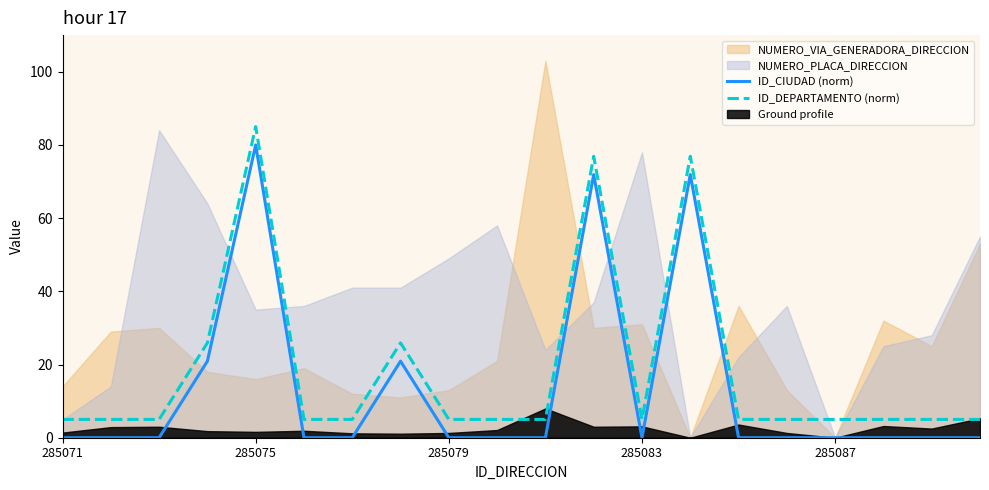

True or false: ID_CIUDAD (norm) and ID_DEPARTAMENTO (norm) cross at least once.

False